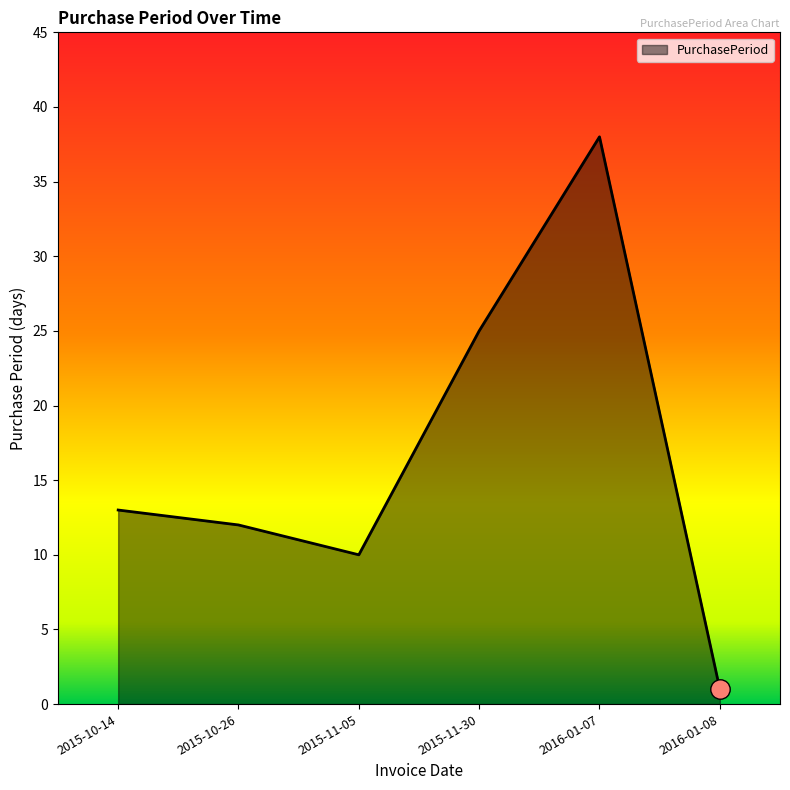

What position from the left is 2016-01-07?

5